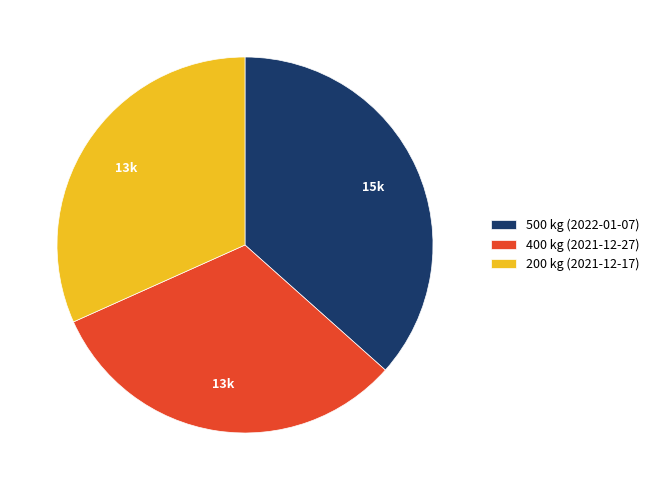

Combined, do 400 kg (2021-12-27) and 500 kg (2022-01-07) account for over 50%?

Yes